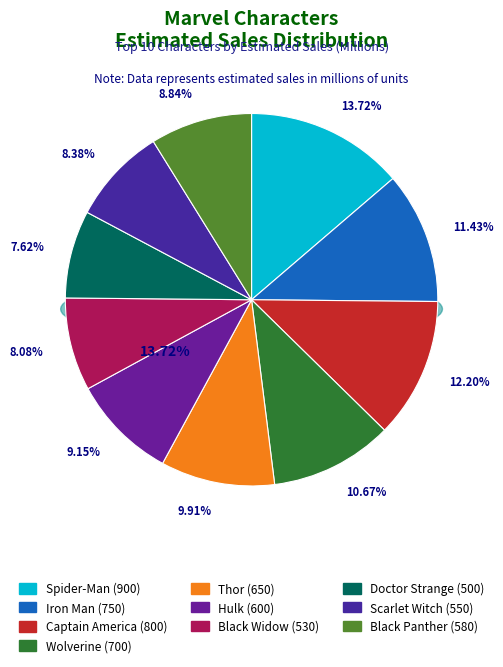

Which slice is the smallest?

Doctor Strange